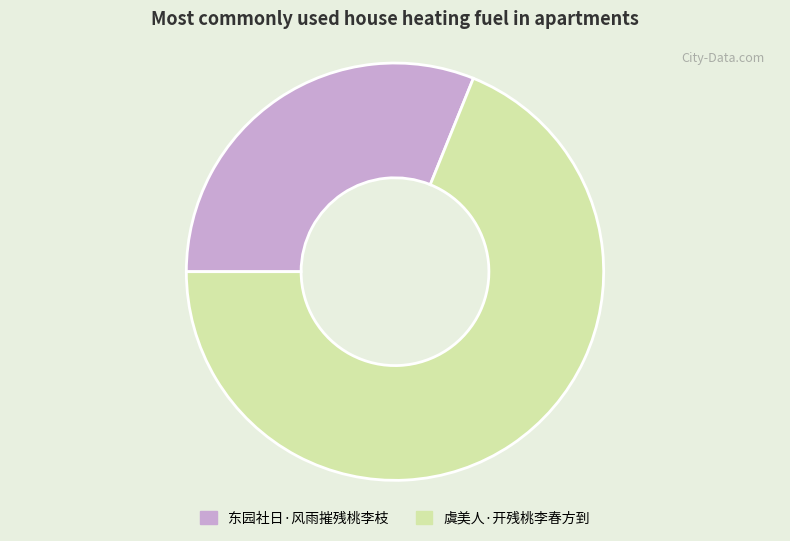

How many segments does this pie chart have?

2